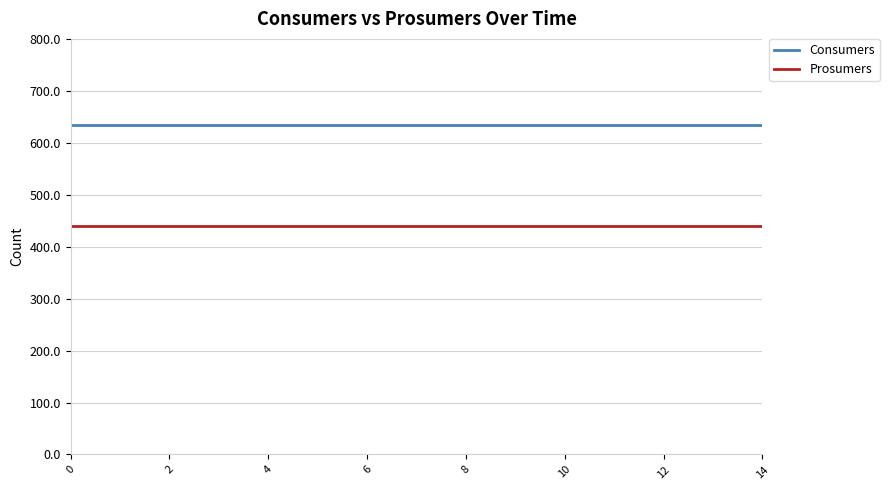

What is the maximum value shown in the chart?

635